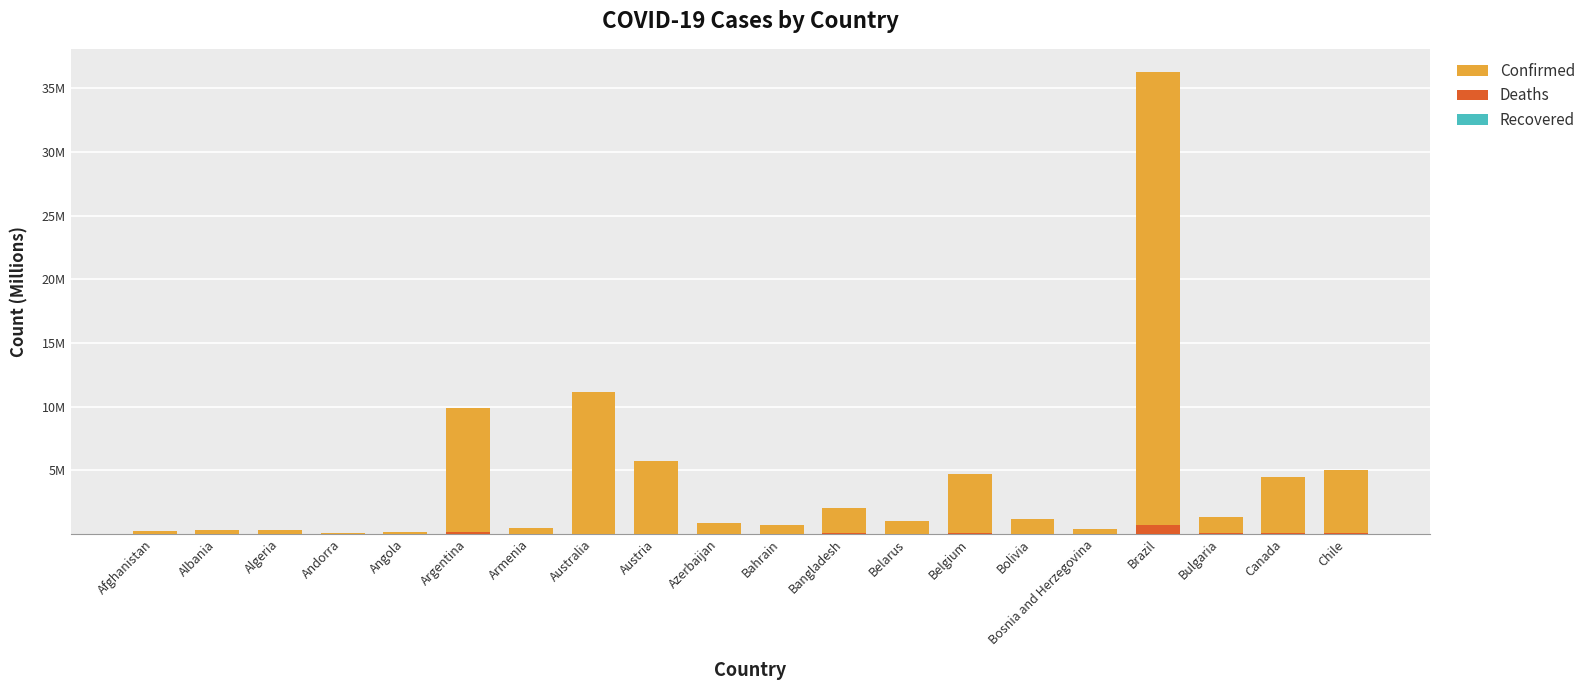

How many bars are there in total?

60